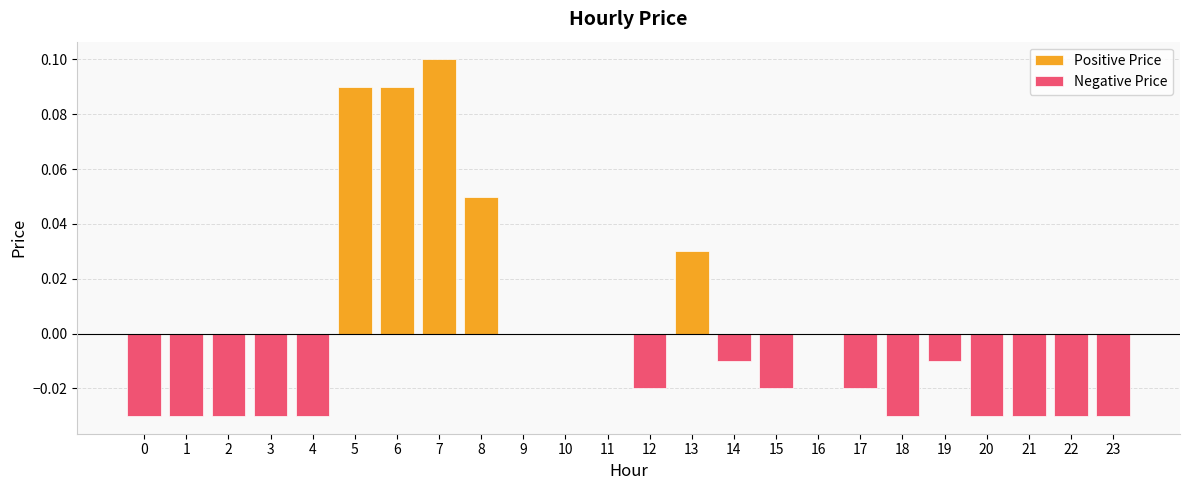

Which series changed the most between 0 and 20?

Positive Price